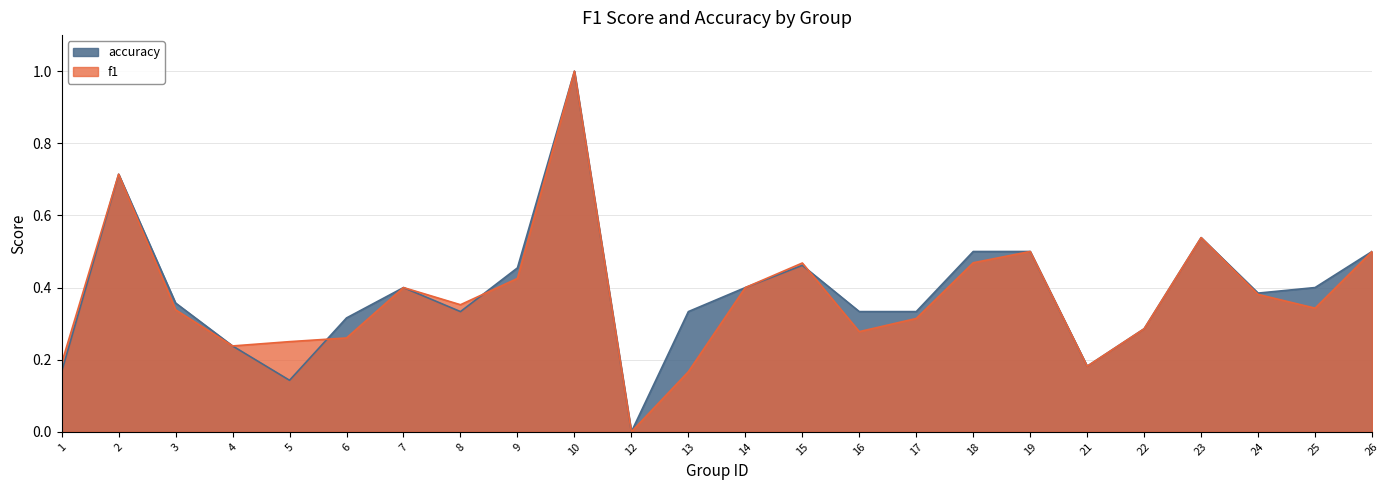

True or false: accuracy has more than 1 points higher than both neighbors.

True